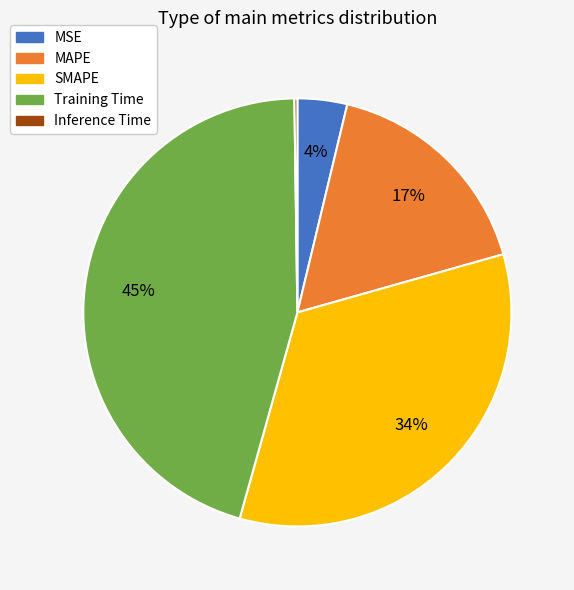

To the nearest percent, what is the difference between the largest and smallest slice percentages?

45%